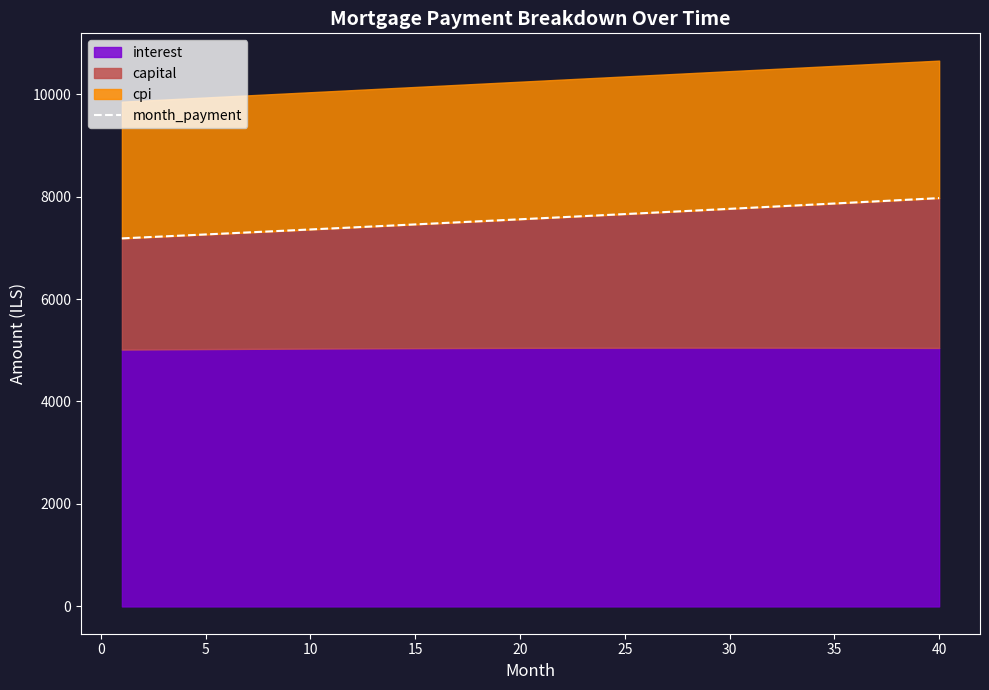

The chart shows a value of 4276.7 at 37. True or false?

False